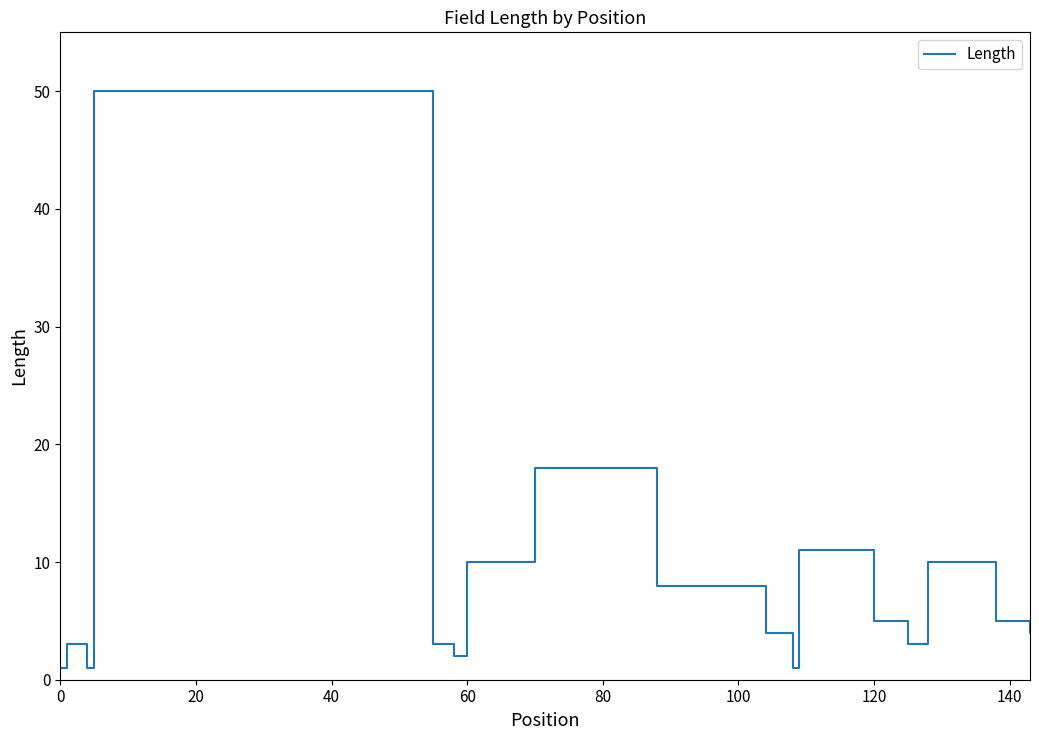

What is the maximum value shown in the chart?

50